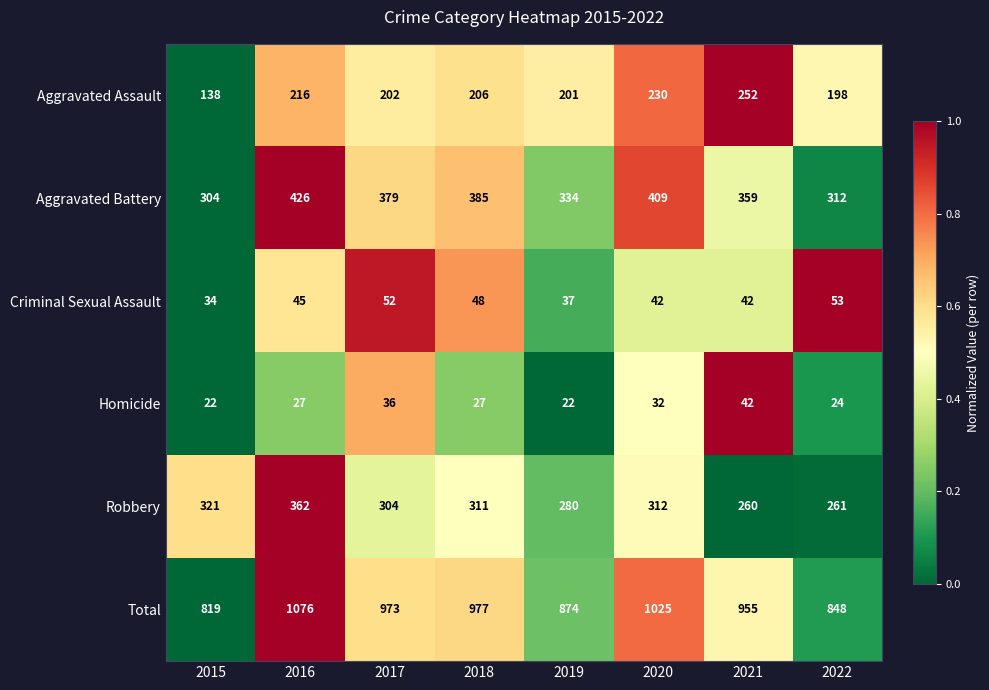

What is the average value of the Total series?

943